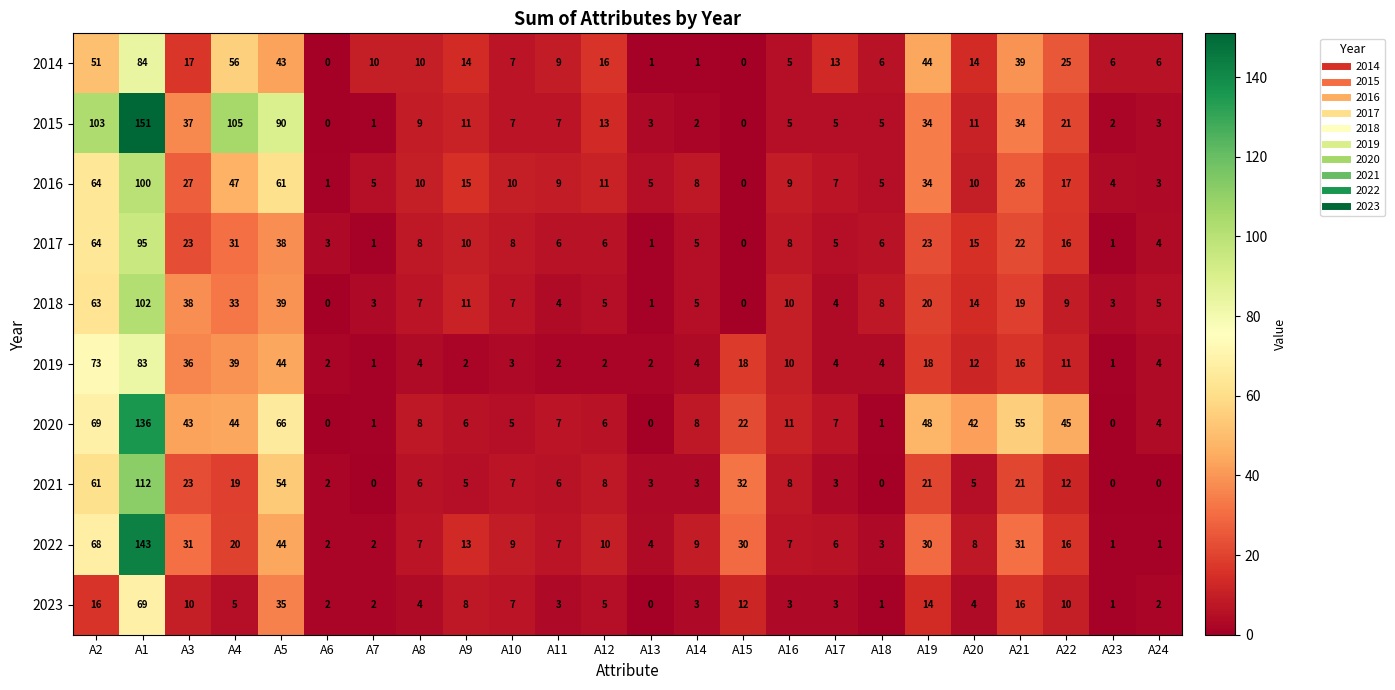

Where is 2015 nearest to the value 75?

A5